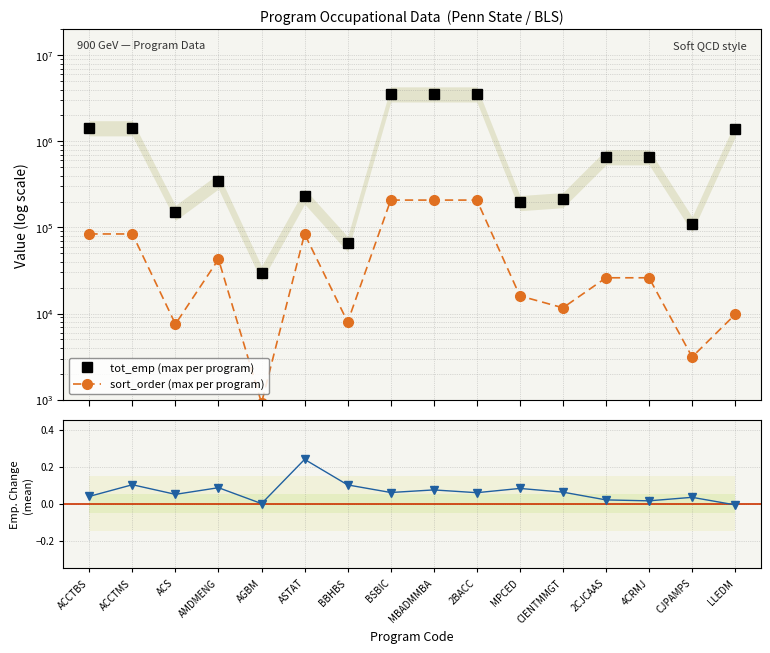

Rank the series at 2CJCAAS from lowest to highest value.

employment_change (mean), sort_order (max per program), tot_emp (max per program)